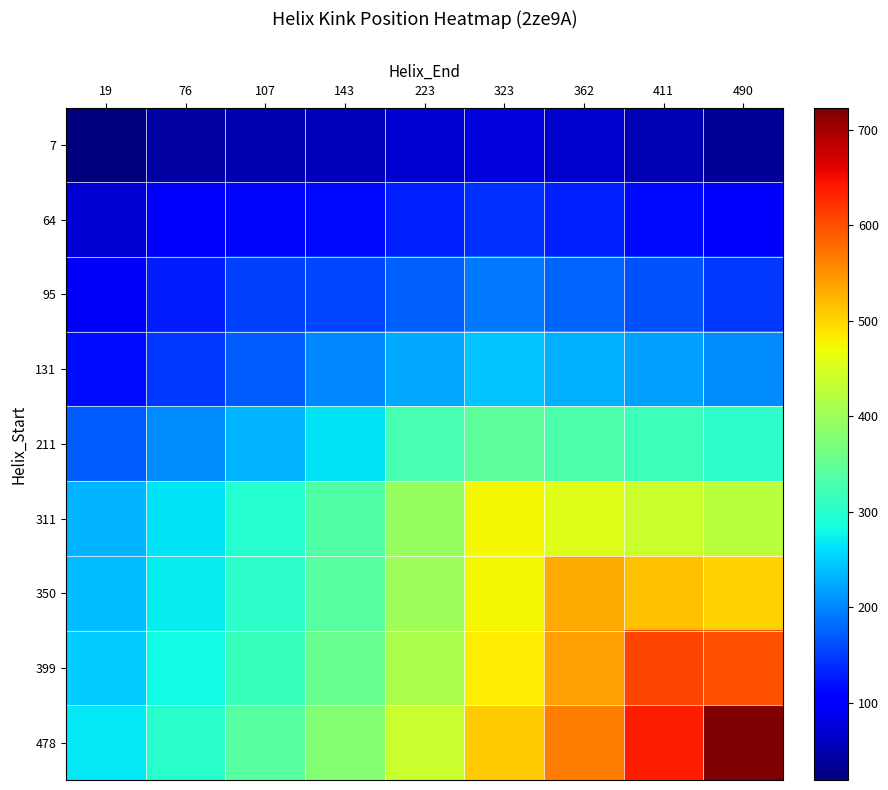

How many distinct data groups are displayed?

9